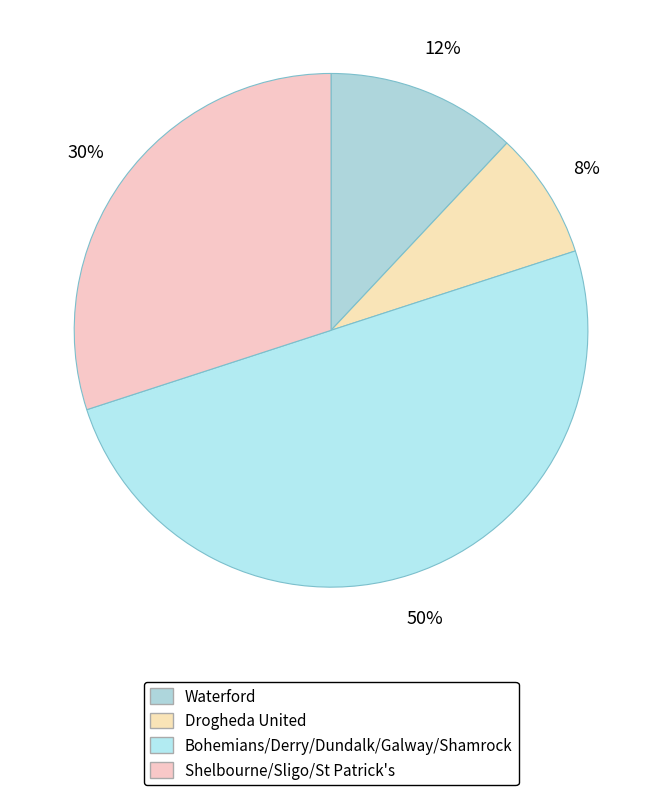

Is there a majority slice in this chart?

No